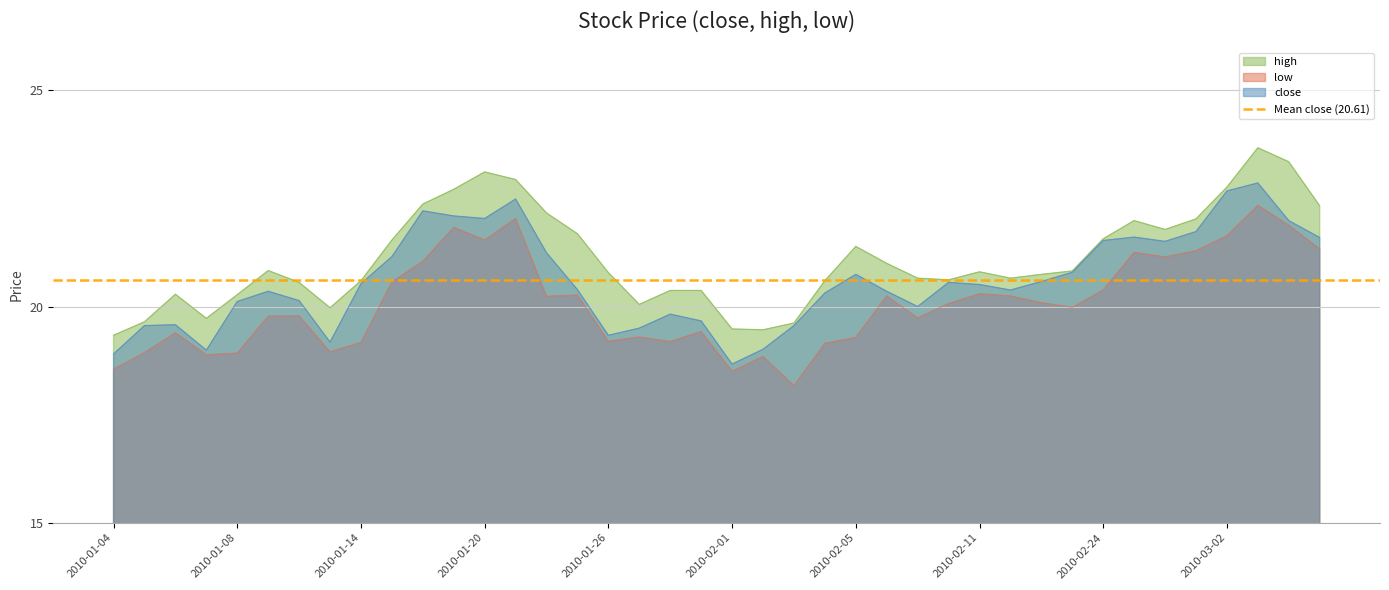

Which series changed the most between 2010-01-08 and 2010-02-22?

low